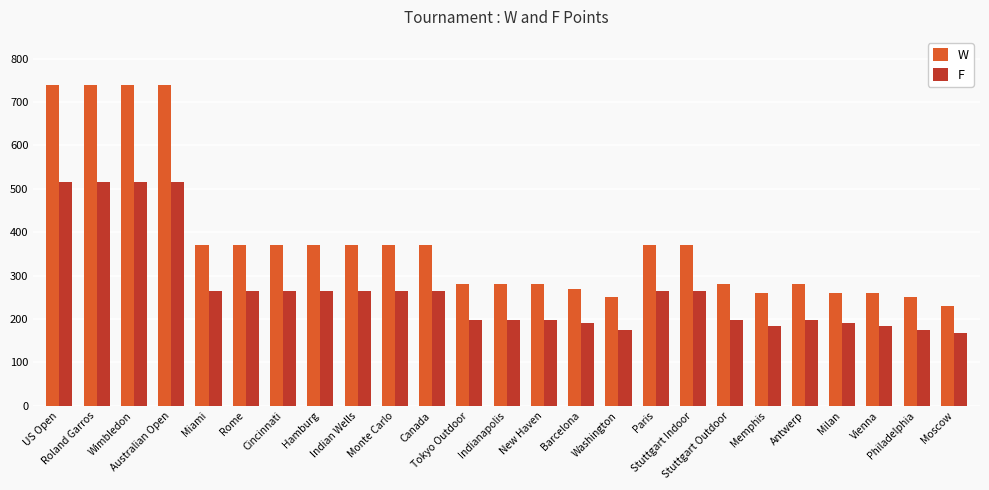

What is the smallest value displayed?

168